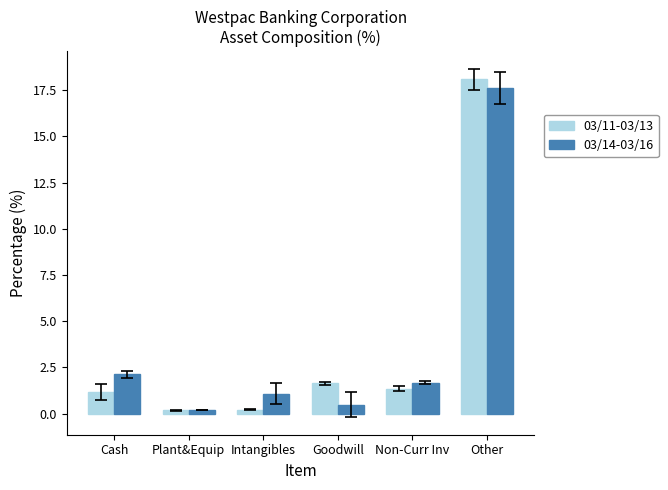

What is the difference between the 03/14-03/16 values at Goodwill and Intangibles?

0.6